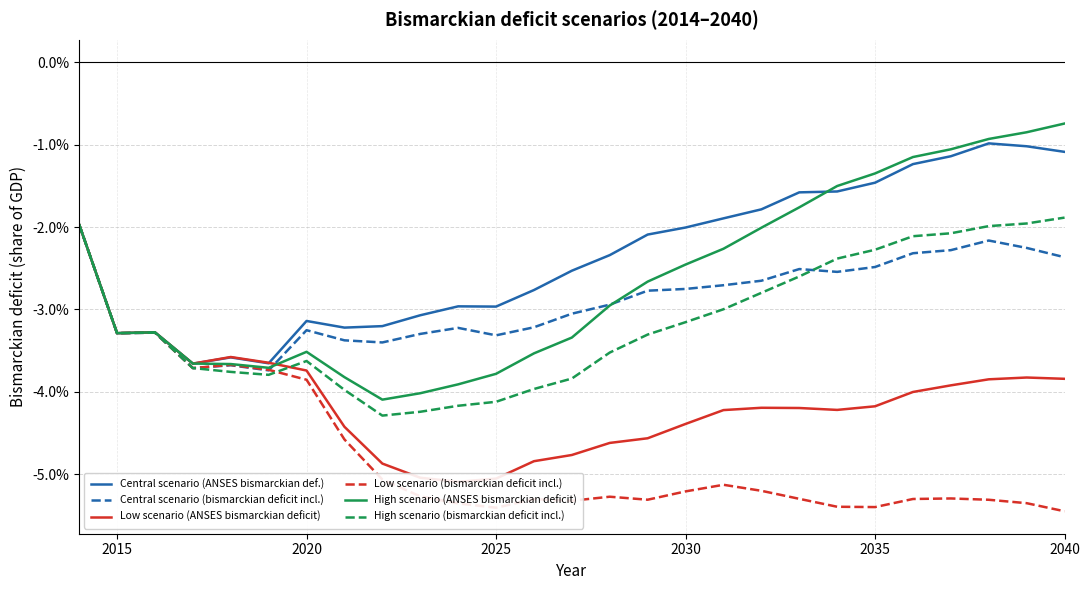

Reading left to right, what are all the values shown in this chart?

Central scenario (ANSES bismarckian def.): -0.0	-0.0	-0.0	-0.0	-0.0	-0.0	-0.0	-0.0	-0.0	-0.0	-0.0	-0.0	-0.0	-0.0	-0.0	-0.0	-0.0	-0.0	-0.0	-0.0	-0.0	-0.0	-0.0	-0.0	-0.0	-0.0	-0.0
Central scenario (bismarckian deficit incl.): -0.0	-0.0	-0.0	-0.0	-0.0	-0.0	-0.0	-0.0	-0.0	-0.0	-0.0	-0.0	-0.0	-0.0	-0.0	-0.0	-0.0	-0.0	-0.0	-0.0	-0.0	-0.0	-0.0	-0.0	-0.0	-0.0	-0.0
Low scenario (ANSES bismarckian deficit): -0.0	-0.0	-0.0	-0.0	-0.0	-0.0	-0.0	-0.0	-0.0	-0.1	-0.1	-0.1	-0.0	-0.0	-0.0	-0.0	-0.0	-0.0	-0.0	-0.0	-0.0	-0.0	-0.0	-0.0	-0.0	-0.0	-0.0
Low scenario (bismarckian deficit incl.): -0.0	-0.0	-0.0	-0.0	-0.0	-0.0	-0.0	-0.0	-0.1	-0.1	-0.1	-0.1	-0.1	-0.1	-0.1	-0.1	-0.1	-0.1	-0.1	-0.1	-0.1	-0.1	-0.1	-0.1	-0.1	-0.1	-0.1
High scenario (ANSES bismarckian deficit): -0.0	-0.0	-0.0	-0.0	-0.0	-0.0	-0.0	-0.0	-0.0	-0.0	-0.0	-0.0	-0.0	-0.0	-0.0	-0.0	-0.0	-0.0	-0.0	-0.0	-0.0	-0.0	-0.0	-0.0	-0.0	-0.0	-0.0
High scenario (bismarckian deficit incl.): -0.0	-0.0	-0.0	-0.0	-0.0	-0.0	-0.0	-0.0	-0.0	-0.0	-0.0	-0.0	-0.0	-0.0	-0.0	-0.0	-0.0	-0.0	-0.0	-0.0	-0.0	-0.0	-0.0	-0.0	-0.0	-0.0	-0.0